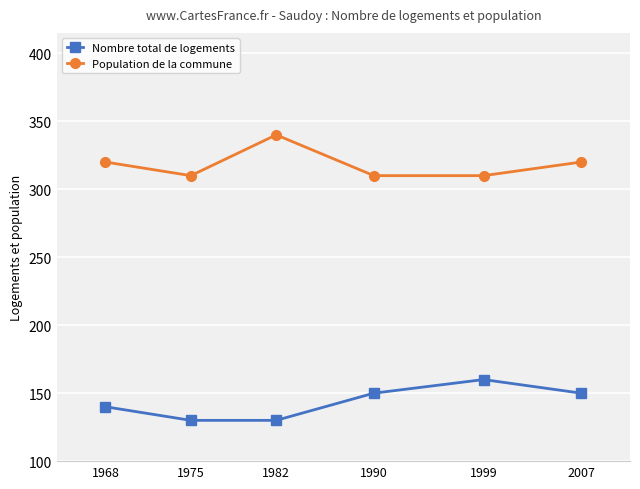

True or false: Nombre total de logements and Population de la commune cross at least once.

False